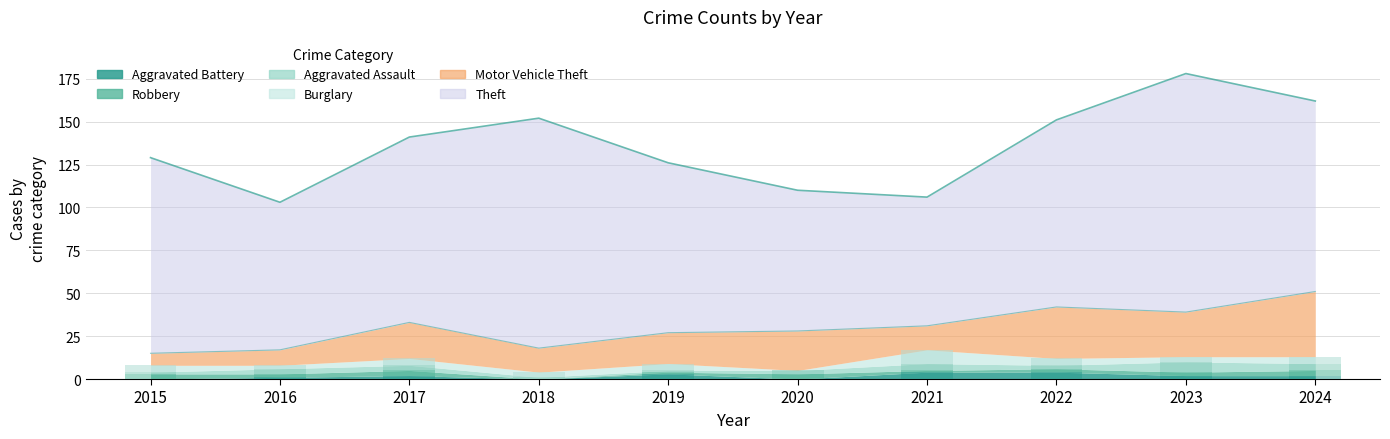

How many groups of bars are there?

10